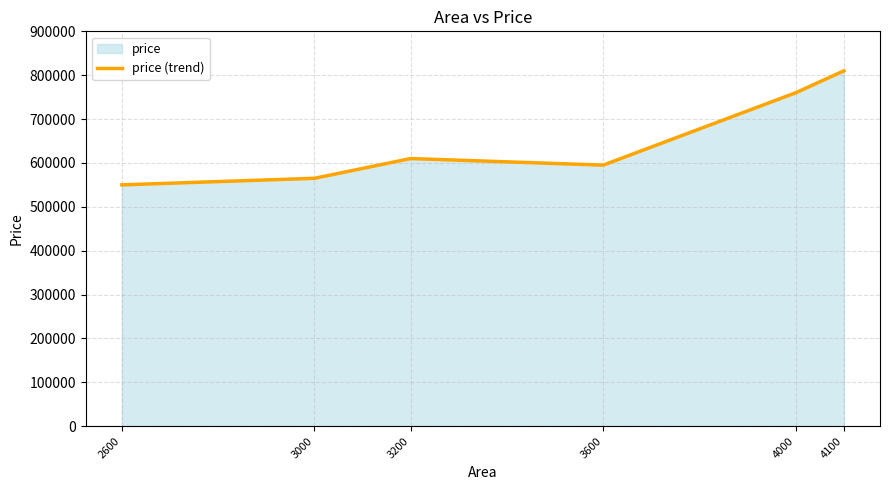

At which category does the data reach its first local valley?

3600